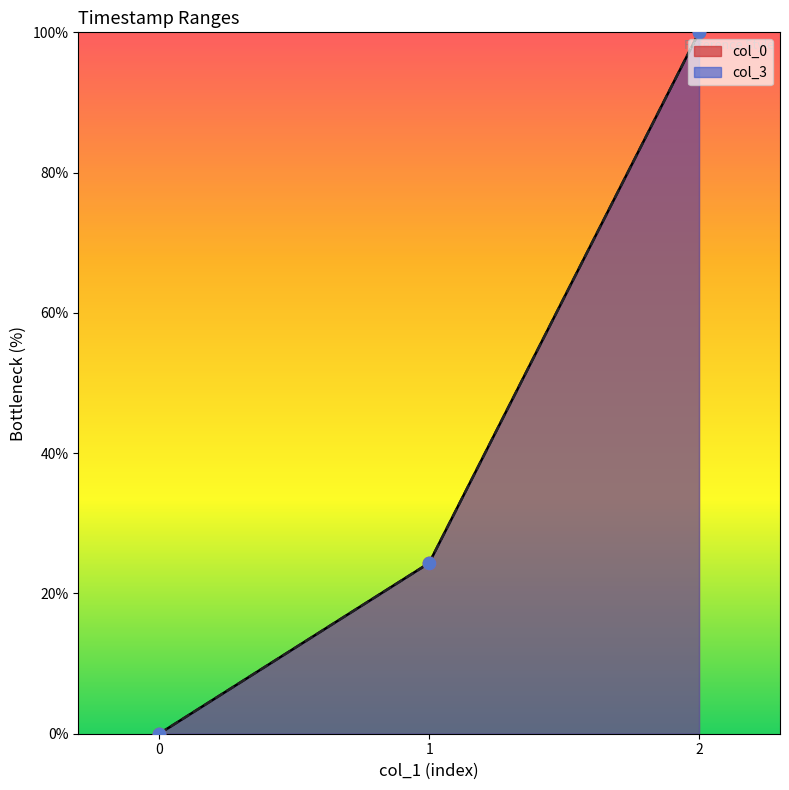

Which series contains the lowest Y value?

col_0